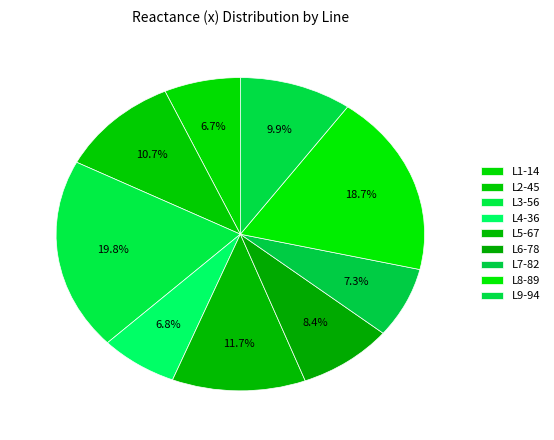

How many segments does this pie chart have?

9